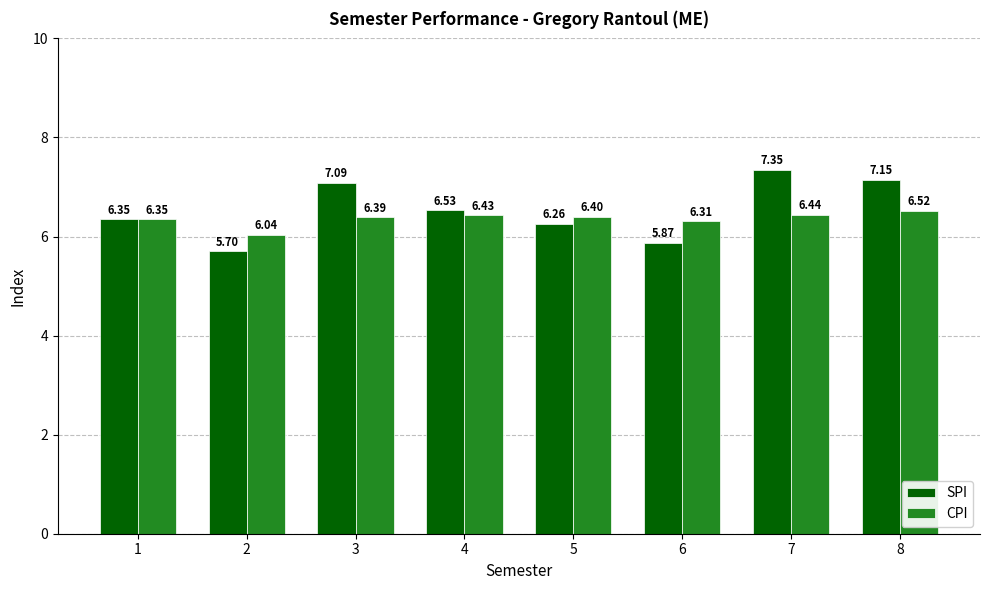

List the series in order of their peak value, highest first.

SPI, CPI